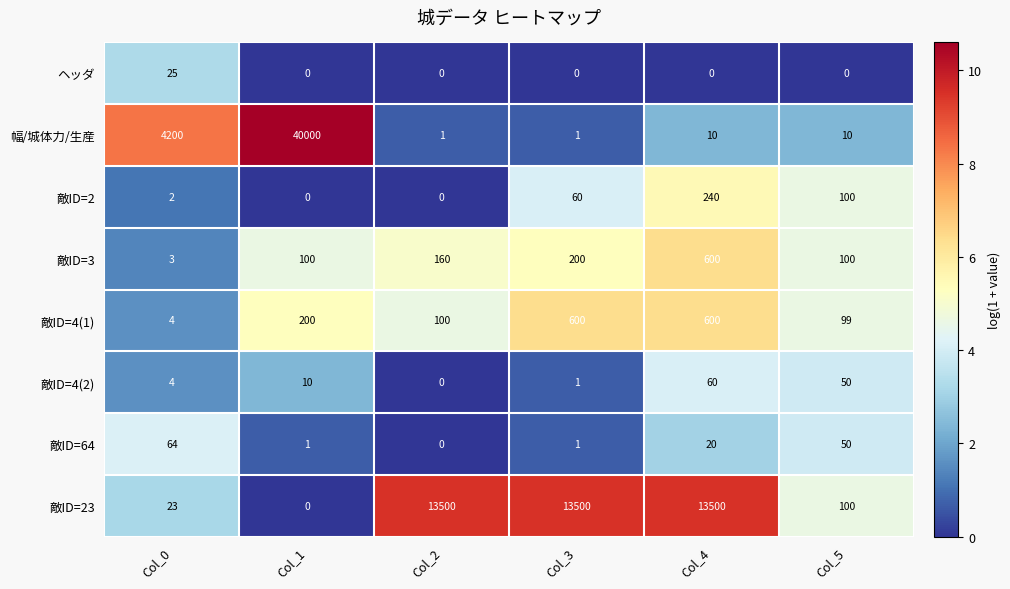

The value of 敵ID=4(2) at Col_2 is -34. True or false?

False